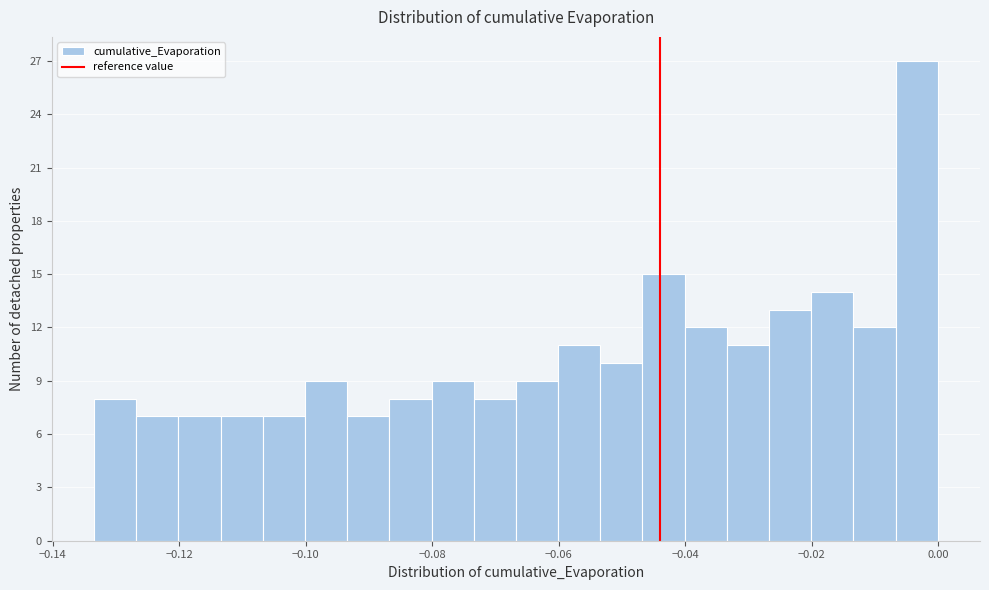

Read against the x-axis, roughly where is the centre of the tallest bar?

-0.004